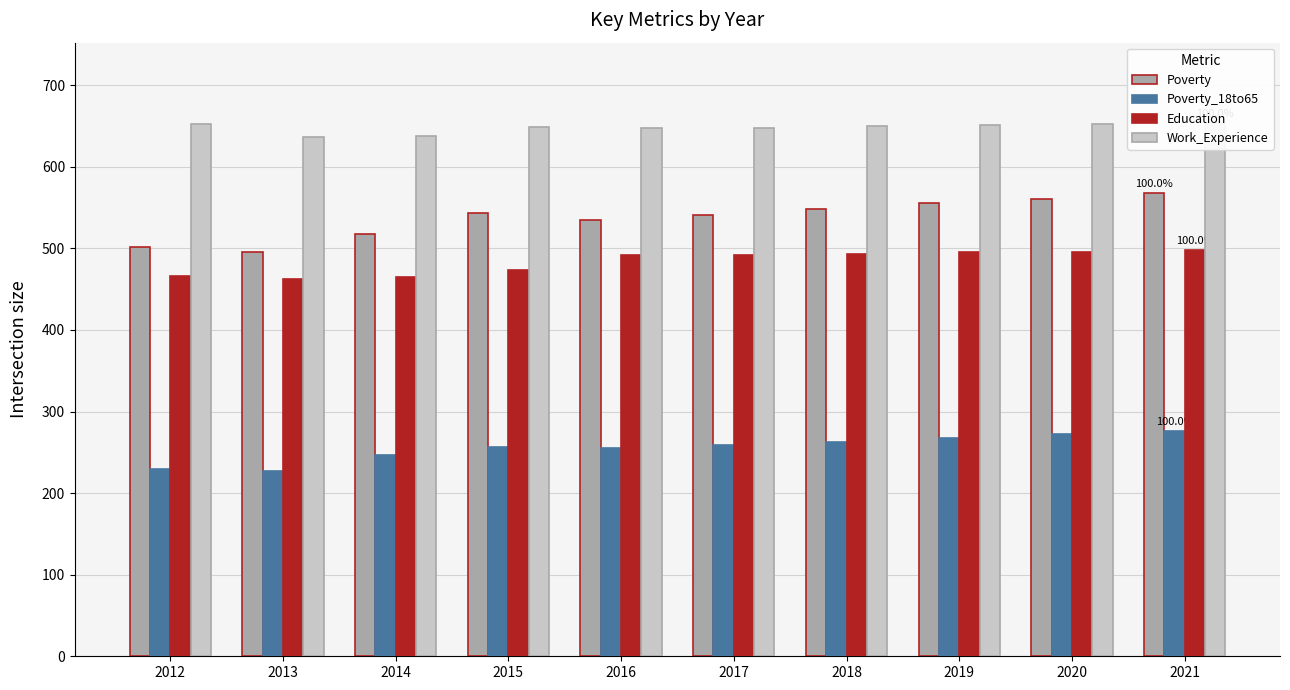

What is the value of the Work_Experience bar at the 5th from the left?

648